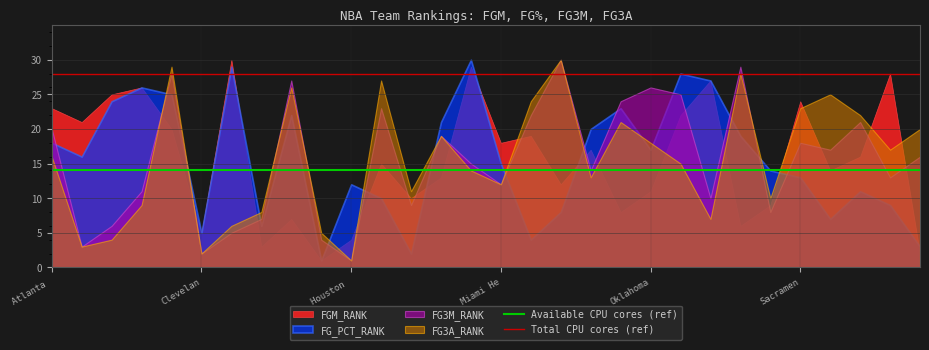

True or false: FGM_RANK and FG3M_RANK cross at least once.

True